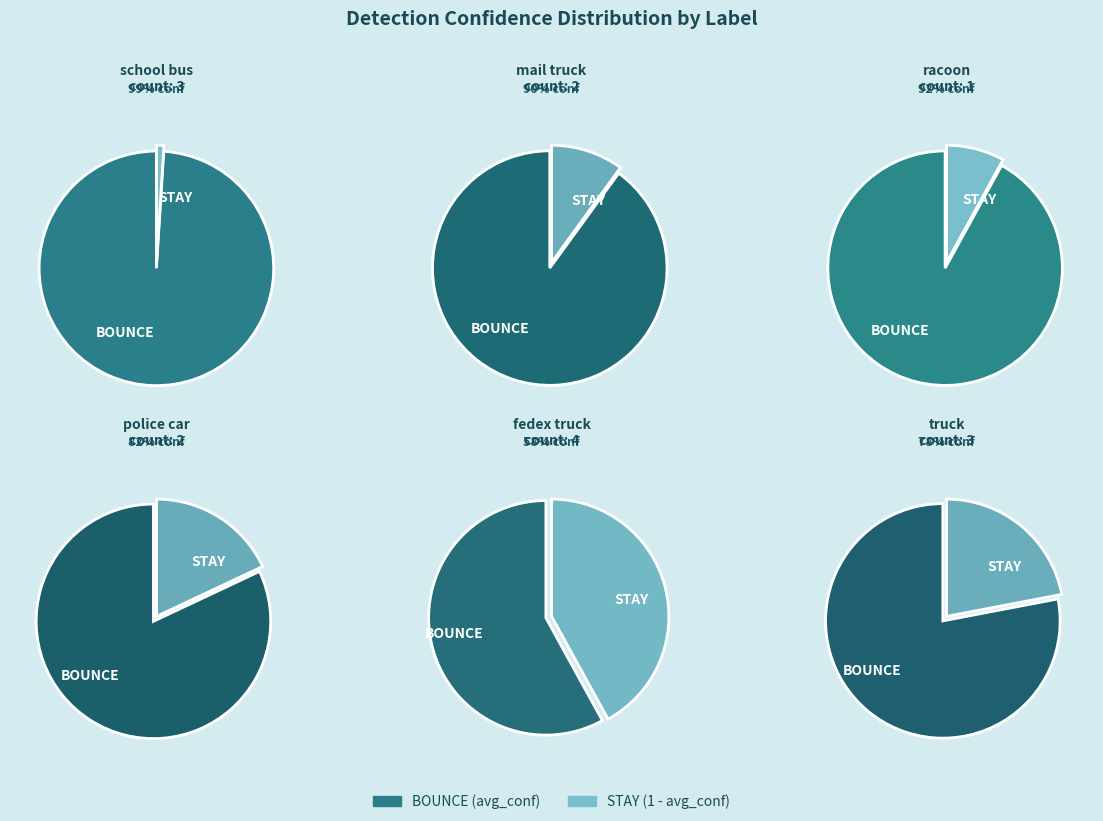

Does police car account for over 50% of the chart?

No